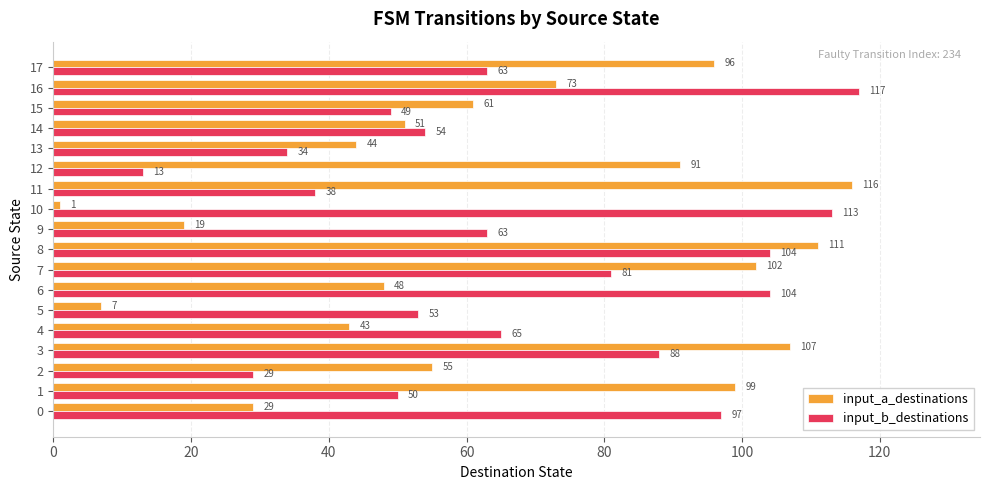

At which label is input_b_destinations closest to 65?

4